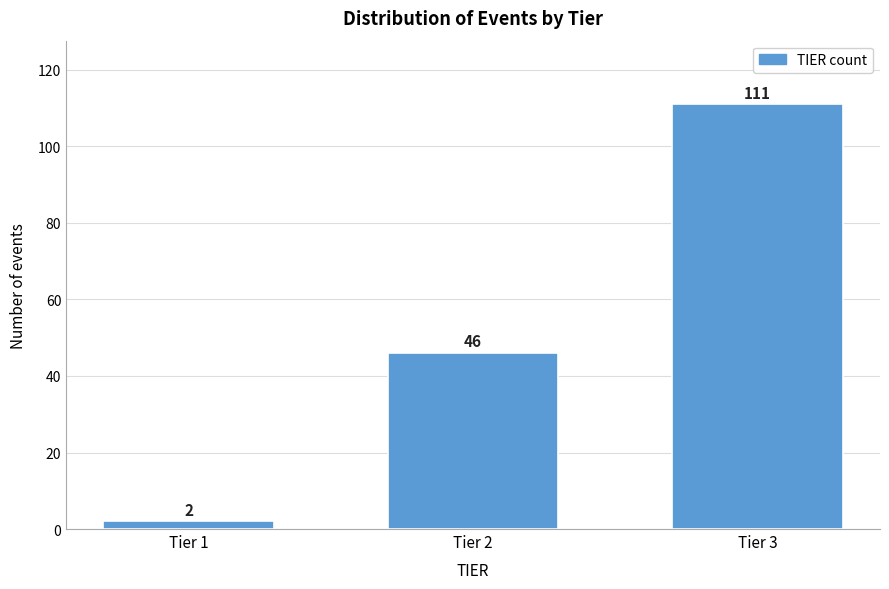

Reading left to right, list all the values displayed in this chart.

2	46	111